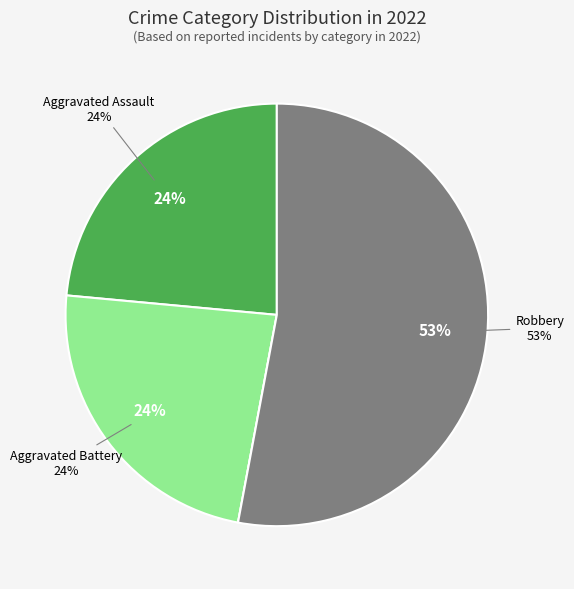

What portion of the pie excludes Criminal Sexual Assault?

100.0%